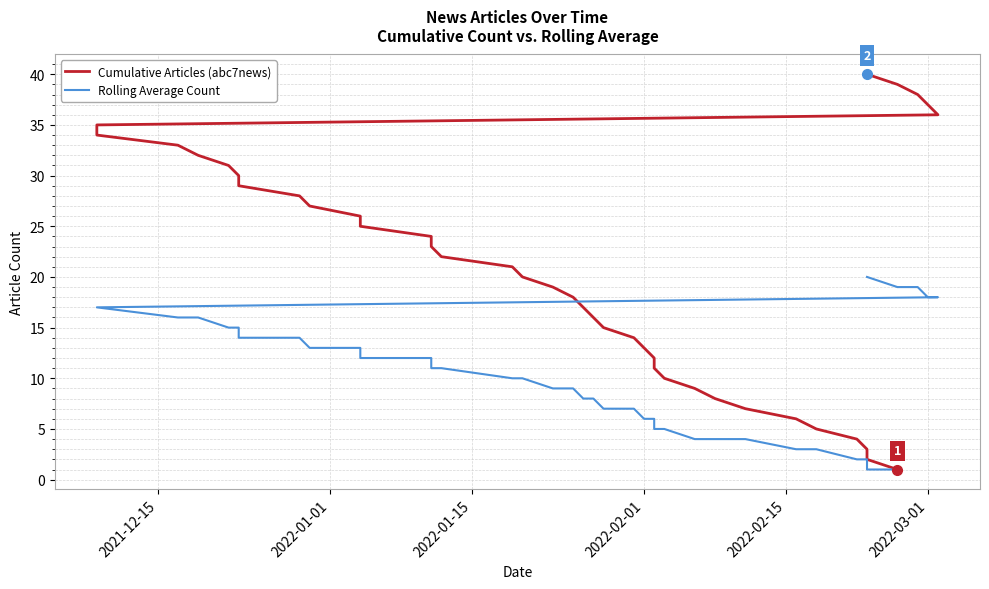

What position from the right is 2022-02-15?

36